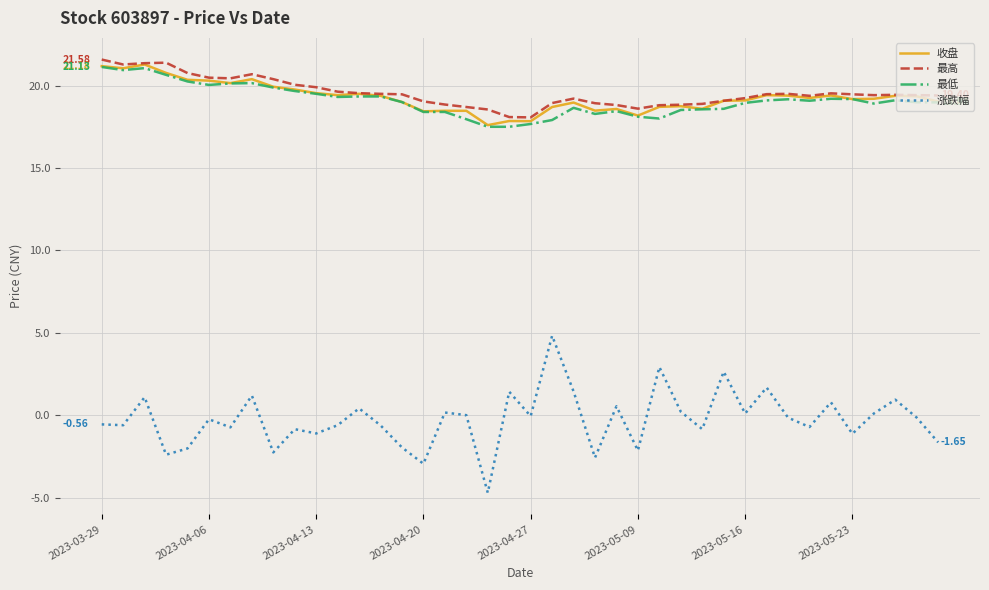

True or false: 涨跌幅 and 最低 cross at least once.

False